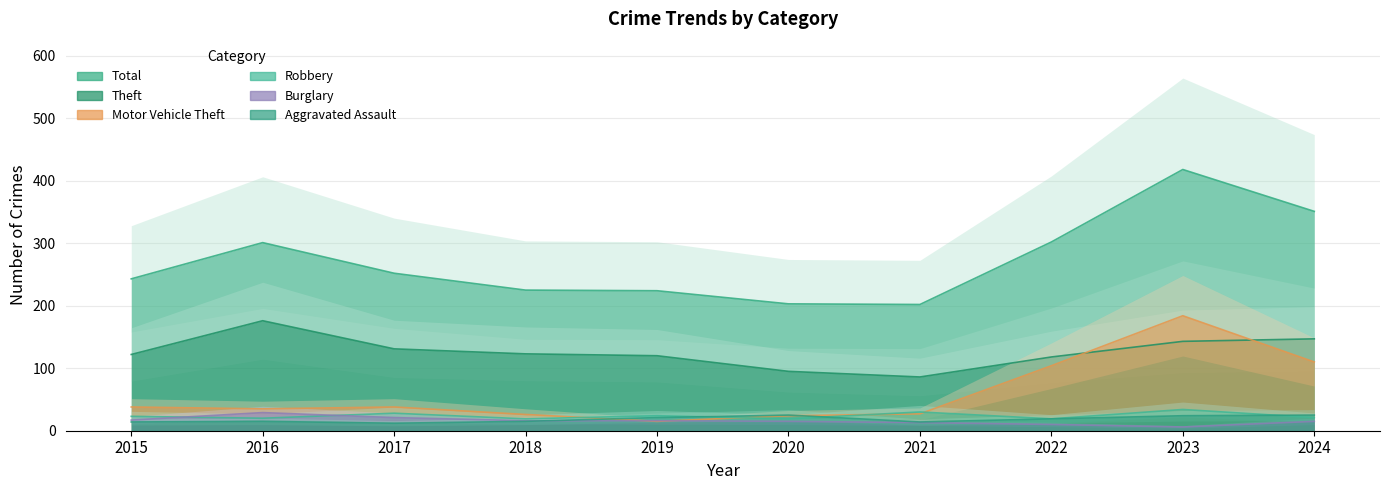

What is the approximate value of Robbery at 2019, to the nearest 10?

20